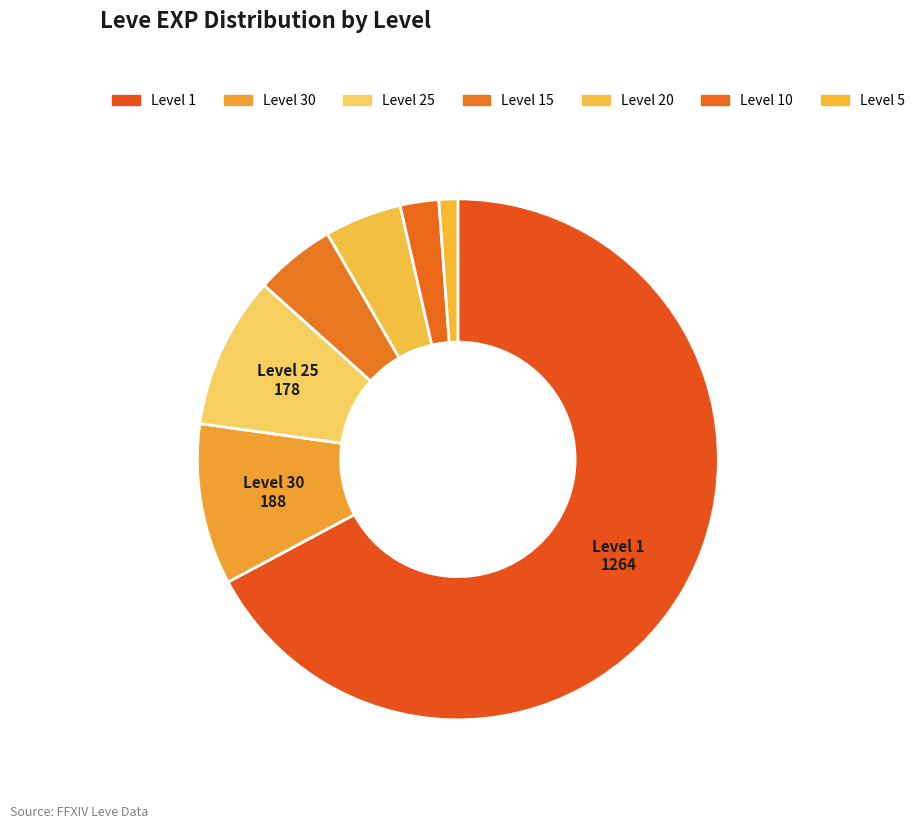

Count the number of slices in the pie.

7